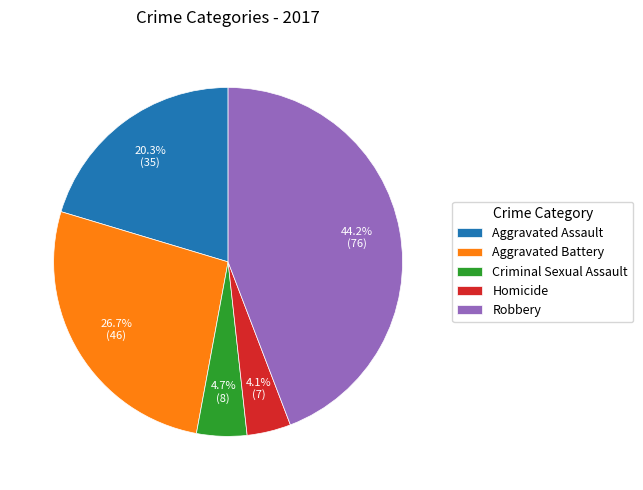

Which has a higher value, Homicide or Aggravated Battery?

Aggravated Battery